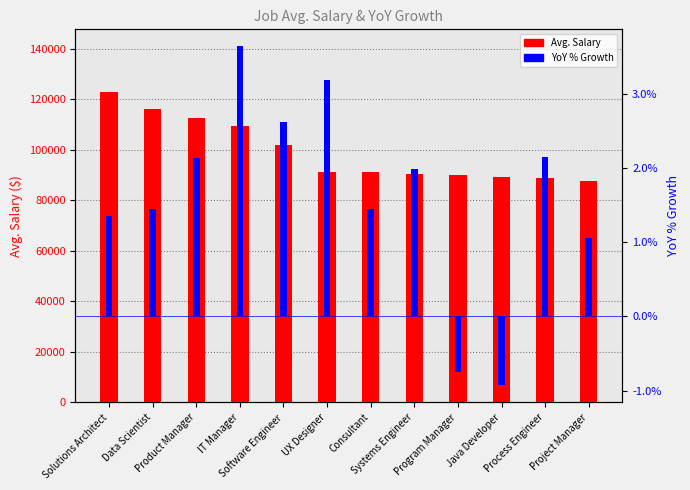

Reading left to right, what are all the values shown in this chart?

Avg. Salary: Solutions Architect=122996.4	Data Scientist=116213.5	Product Manager=112678.6	IT Manager=109285.8	Software Engineer=101811.8	UX Designer=91292.0	Consultant=91287.2	Systems Engineer=90267.0	Program Manager=90019.0	Java Developer=89275.0	Process Engineer=88590.3	Project Manager=87450.2
YoY % Growth: Solutions Architect=0.0	Data Scientist=0.0	Product Manager=0.0	IT Manager=0.0	Software Engineer=0.0	UX Designer=0.0	Consultant=0.0	Systems Engineer=0.0	Program Manager=-0.0	Java Developer=-0.0	Process Engineer=0.0	Project Manager=0.0